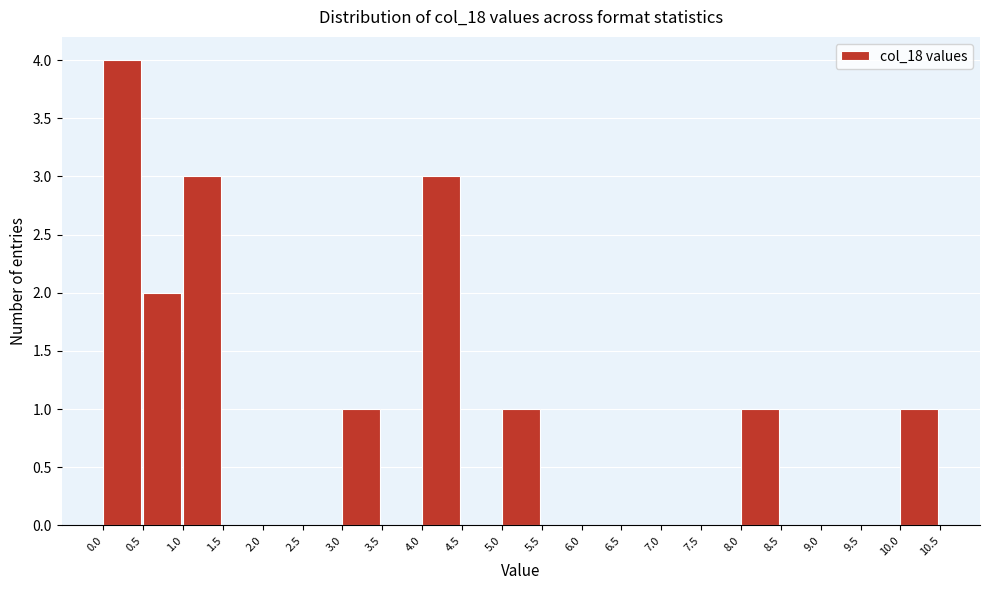

How tall is the bar that spans 8.0 to 8.5 on the x-axis? The values are not printed on the chart, so give them approximately, as read against the axis.

1